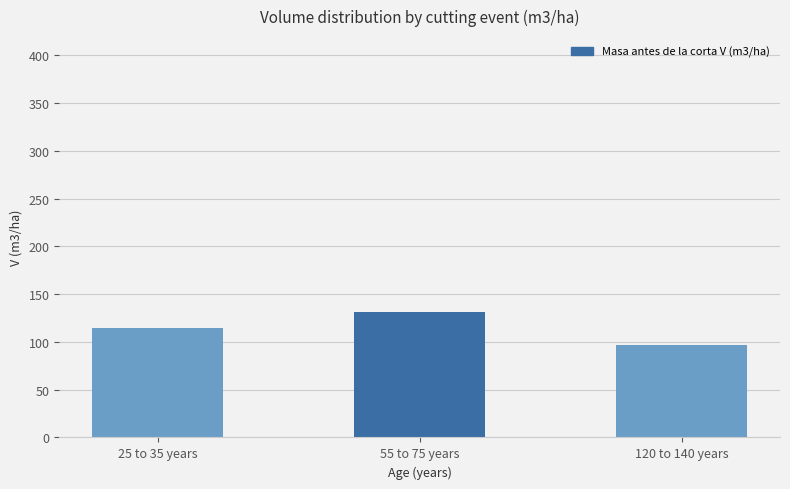

Count the number of values greater than 114.

2